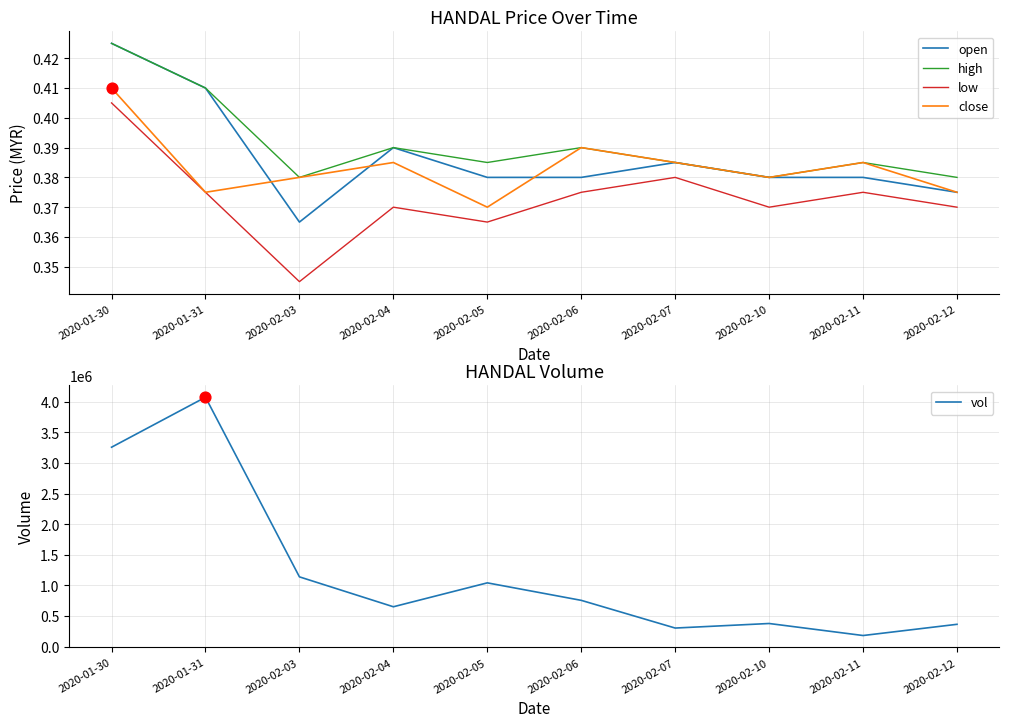

At how many categories does at least one series exceed 1635571?

2